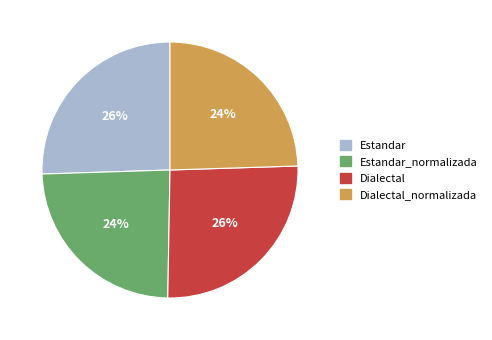

What percentage is the Dialectal slice, to the nearest percent?

26%